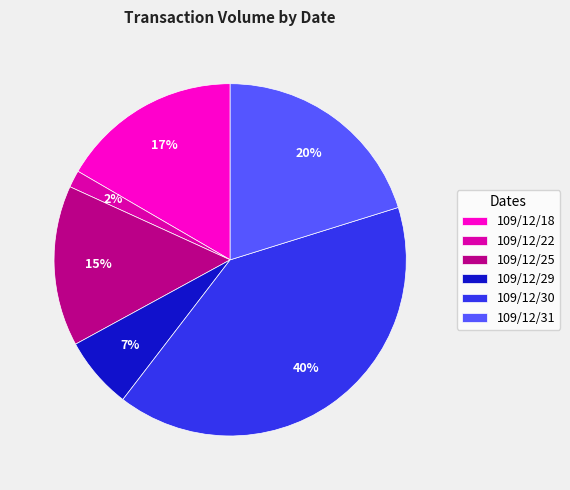

What is the largest slice in the pie chart?

109/12/30